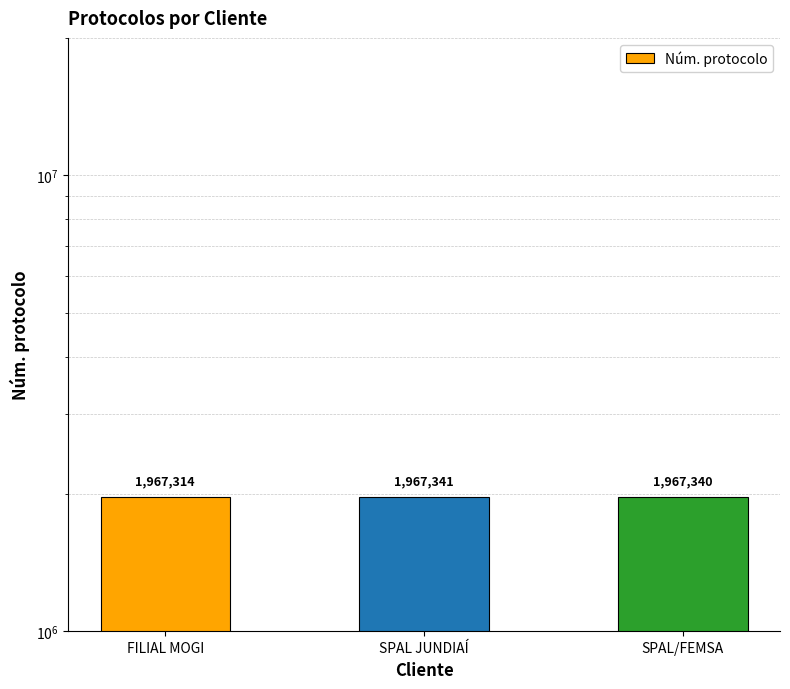

List the labels in order of value, largest first.

SPAL JUNDIAÍ, SPAL/FEMSA, FILIAL MOGI